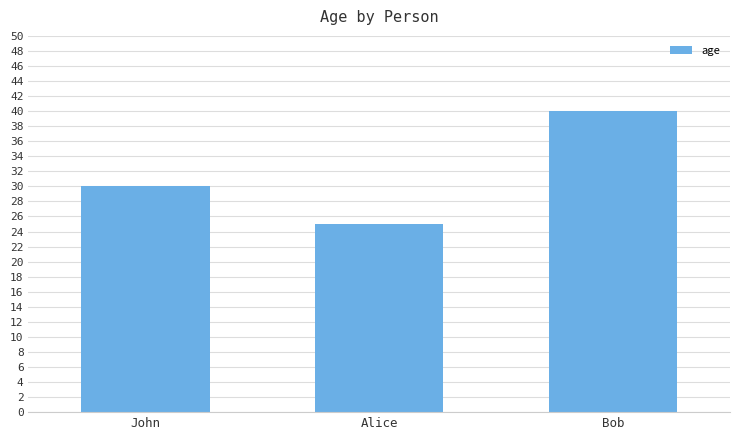

What value does the data have at Bob, to the nearest 5?

40